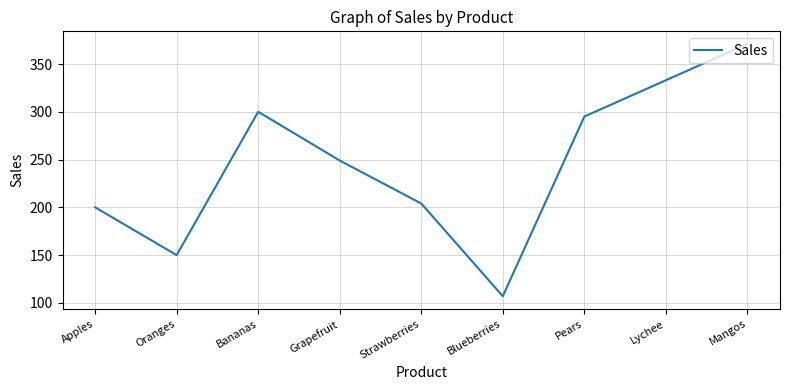

The value at Pears is 79. True or false?

False